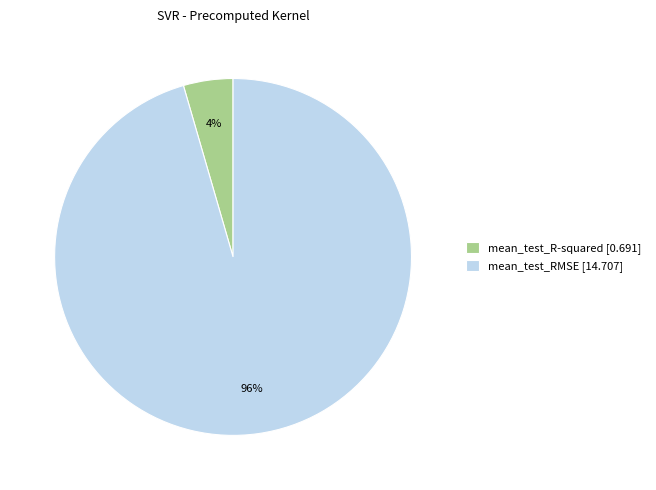

How many slices are in this pie chart?

2